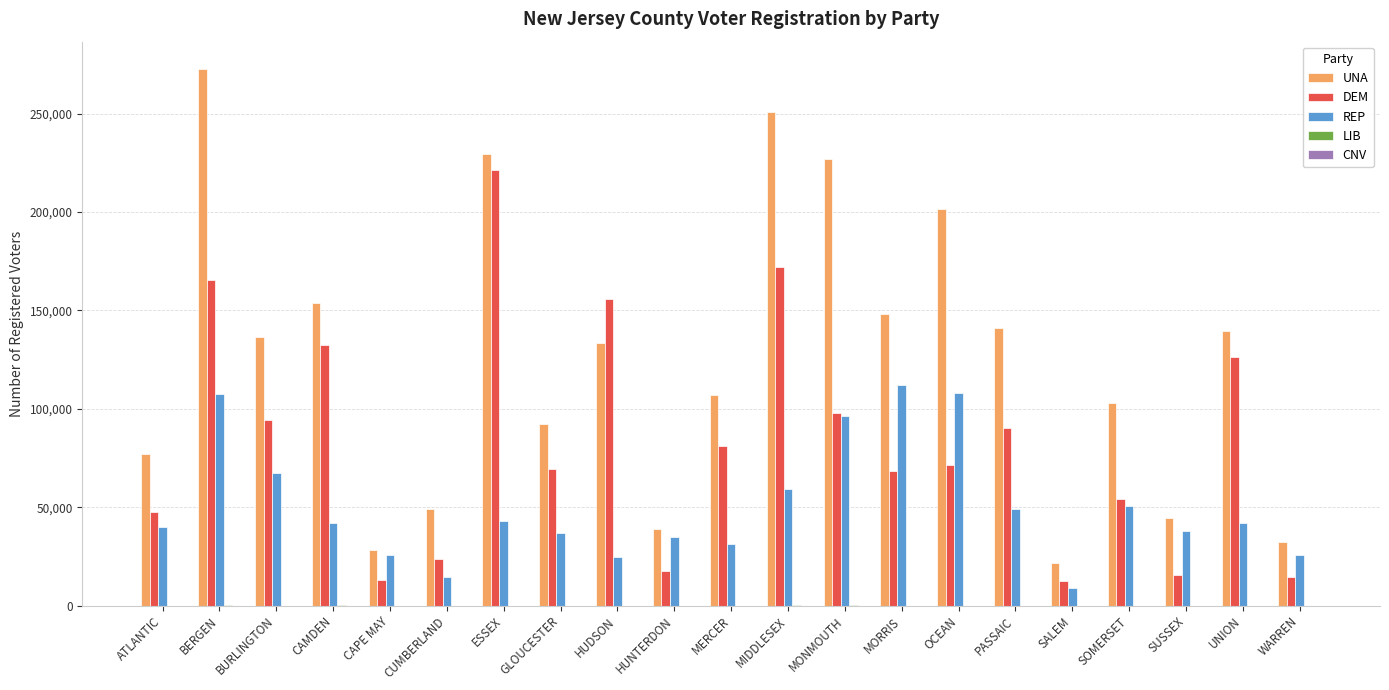

Which series has the largest total across all categories?

UNA